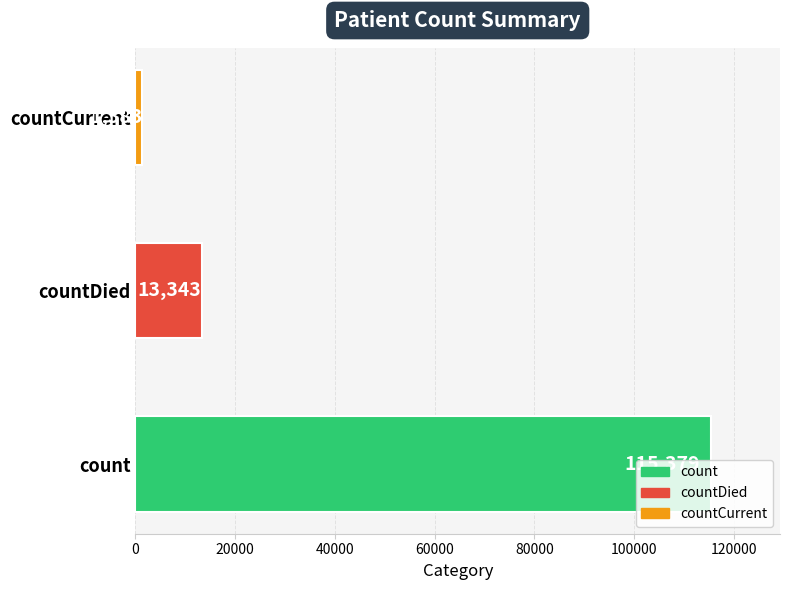

What is the minimum value shown in the chart?

1383